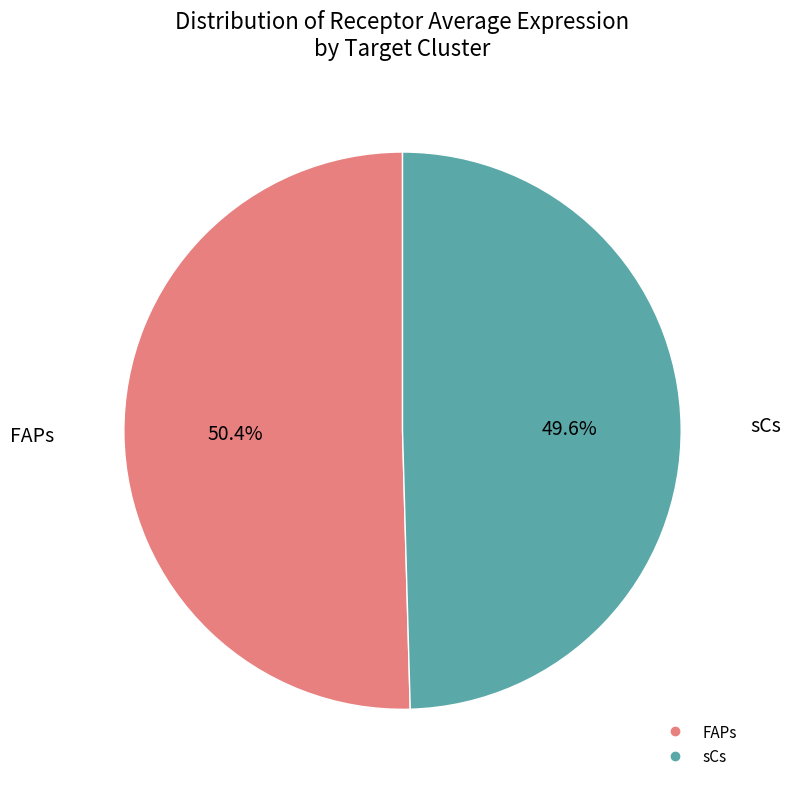

Which slice represents more than half of the pie?

FAPs